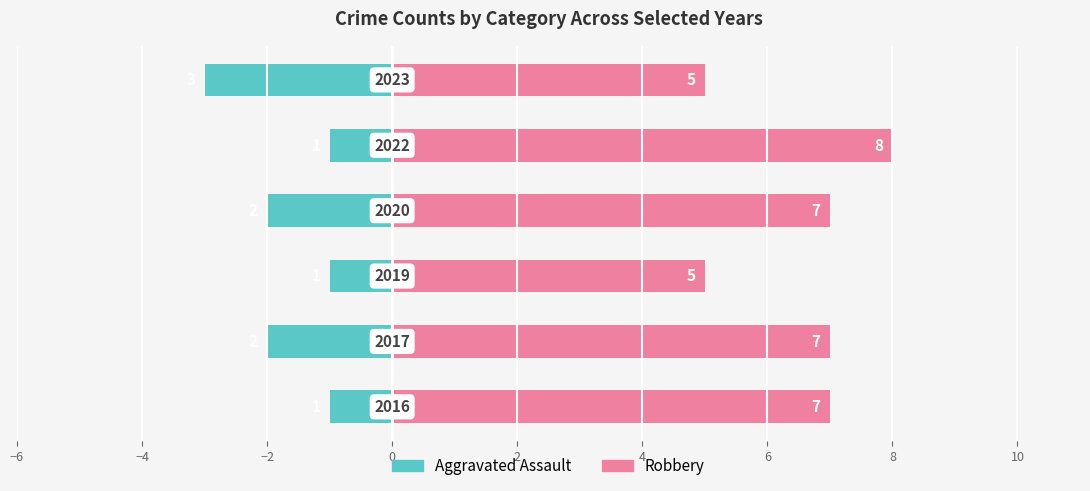

True or false: Aggravated Assault has a value of -1 at 2.

True